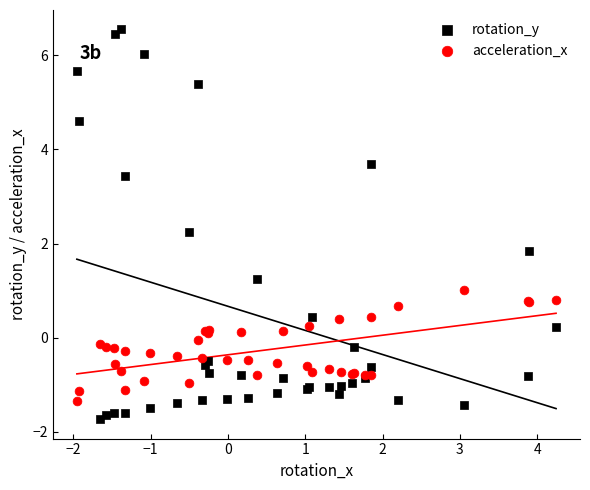

Which series has the largest Y range (max minus min)?

rotation_y